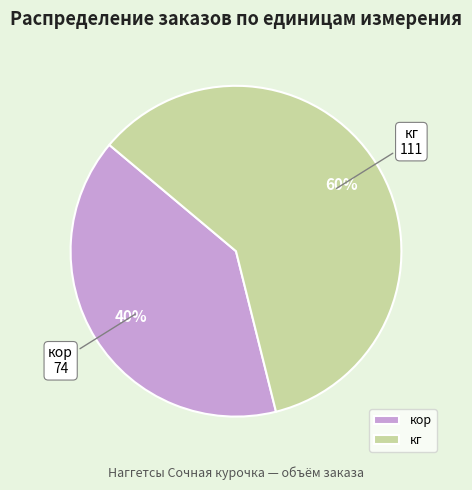

Which has a higher value, кг or кор?

кг